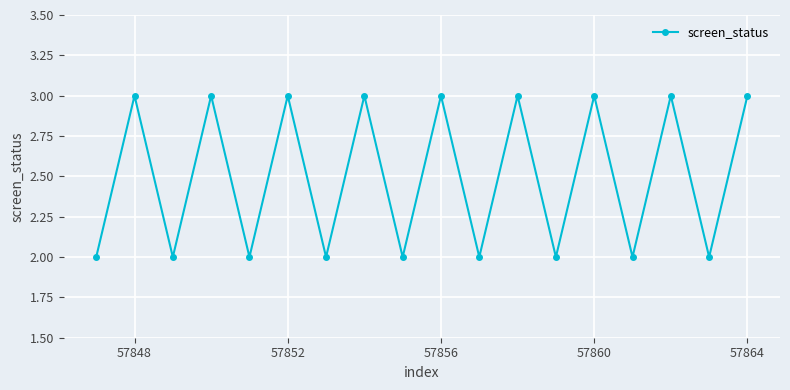

Reading left to right, extract all data points from this chart.

2	3	2	3	2	3	2	3	2	3	2	3	2	3	2	3	2	3